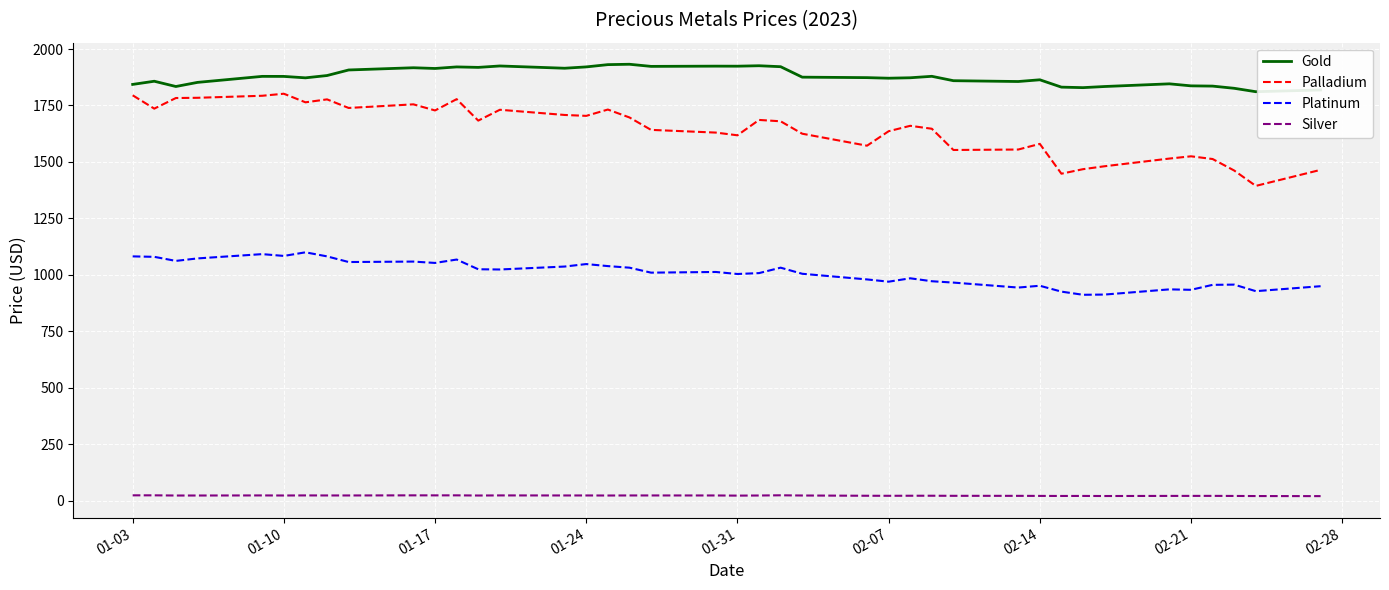

Which series has the largest total across all categories?

Gold